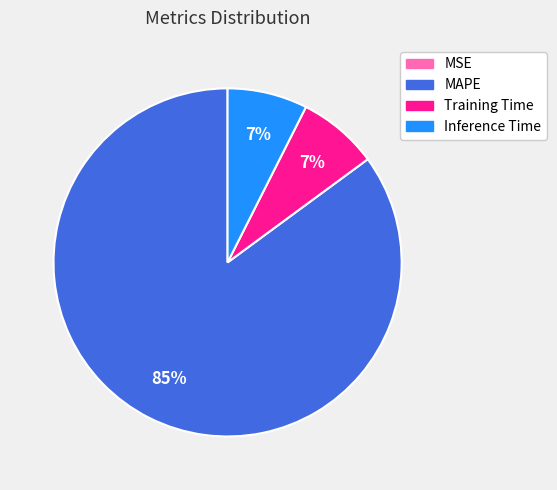

Do MAPE and Training Time together represent more than half of the pie?

Yes